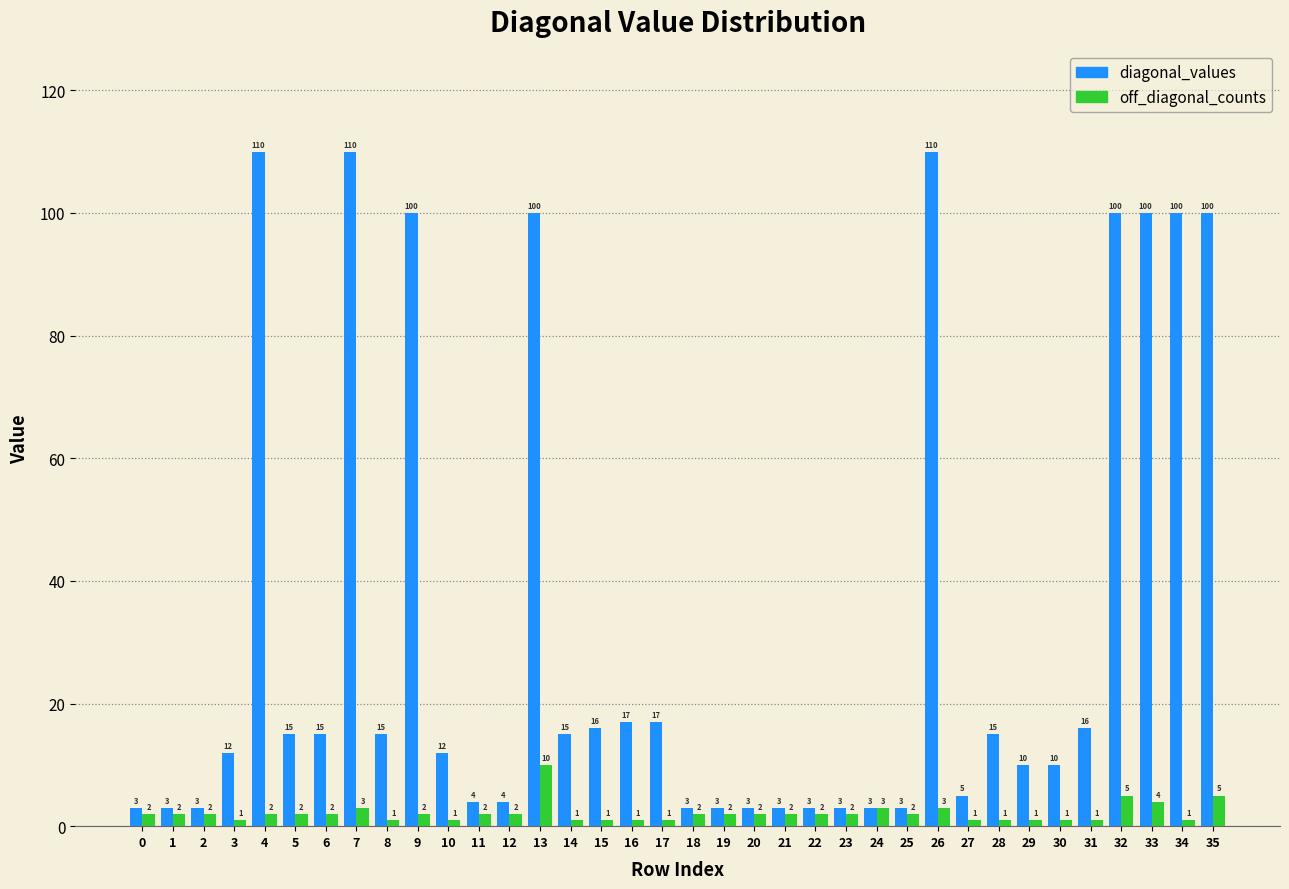

Reading left to right, transcribe all the data shown in this chart.

diagonal_values: 3	3	3	12	110	15	15	110	15	100	12	4	4	100	15	16	17	17	3	3	3	3	3	3	3	3	110	5	15	10	10	16	100	100	100	100
off_diagonal_counts: 2	2	2	1	2	2	2	3	1	2	1	2	2	10	1	1	1	1	2	2	2	2	2	2	3	2	3	1	1	1	1	1	5	4	1	5